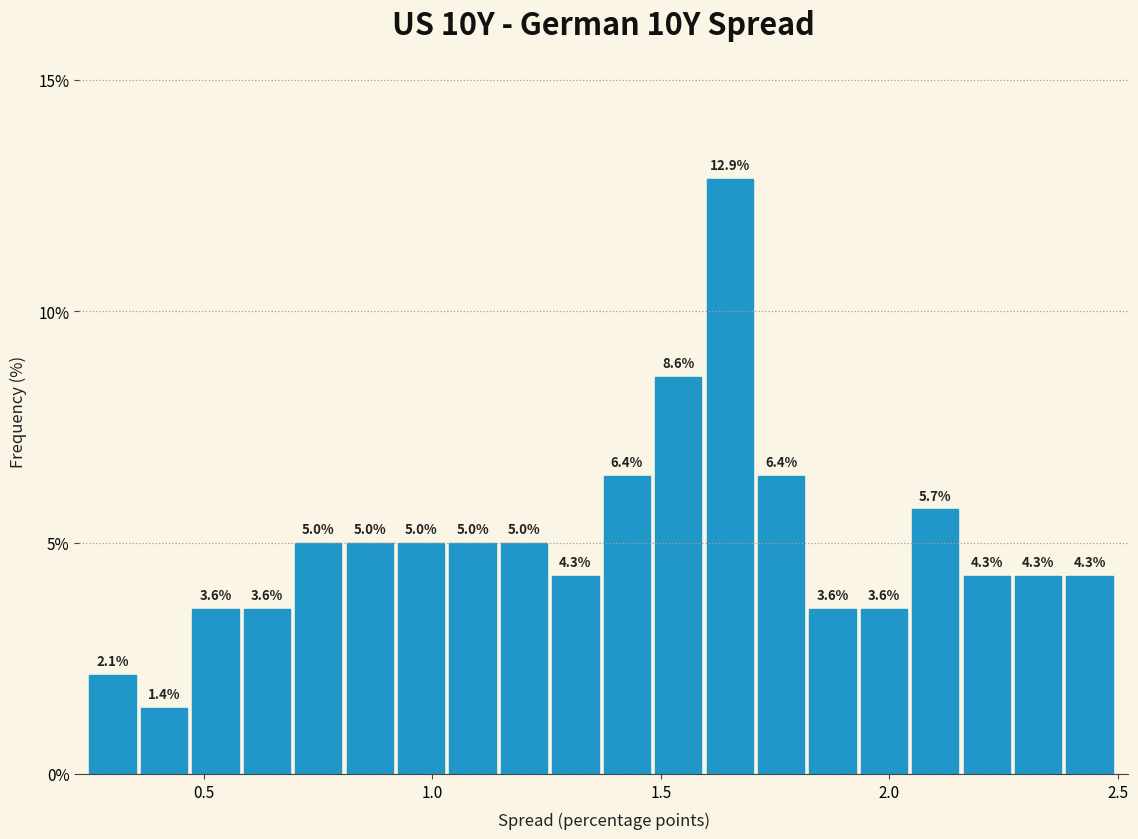

Read against the x-axis, roughly where is the centre of the tallest bar?

1.65